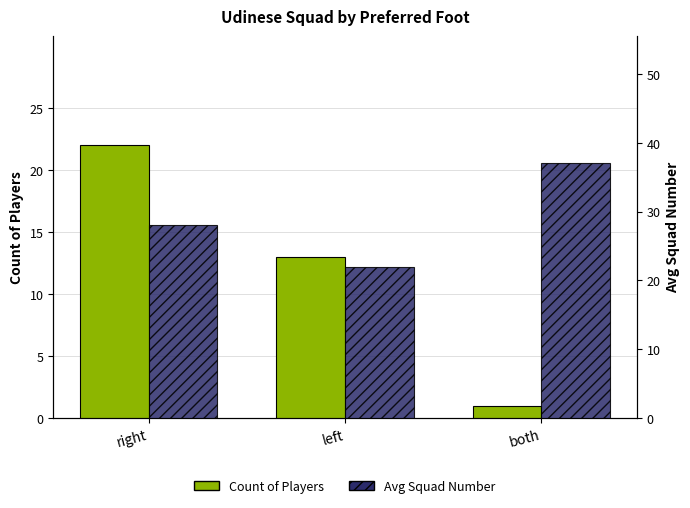

How many data points in Count of Players are above 13?

1